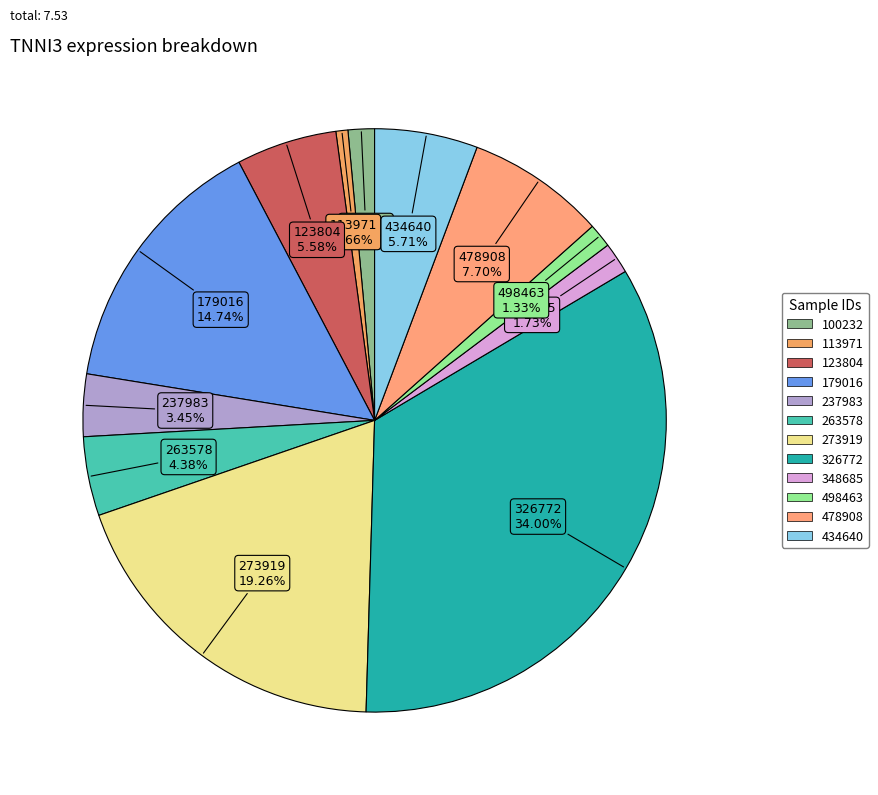

How many slices are in this pie chart?

12